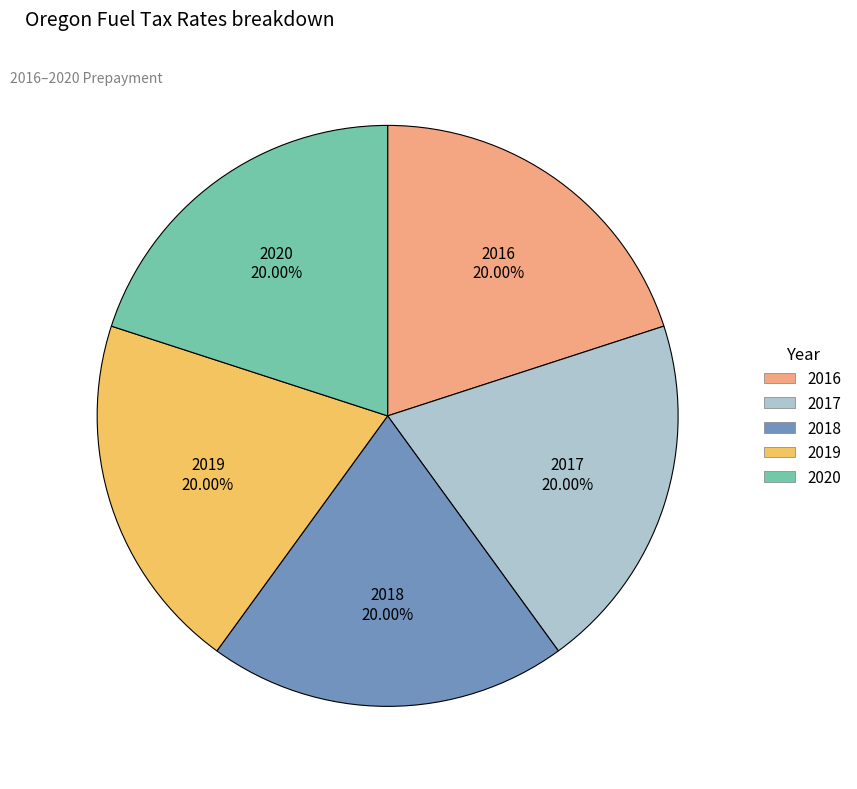

Does any single category account for the majority?

No